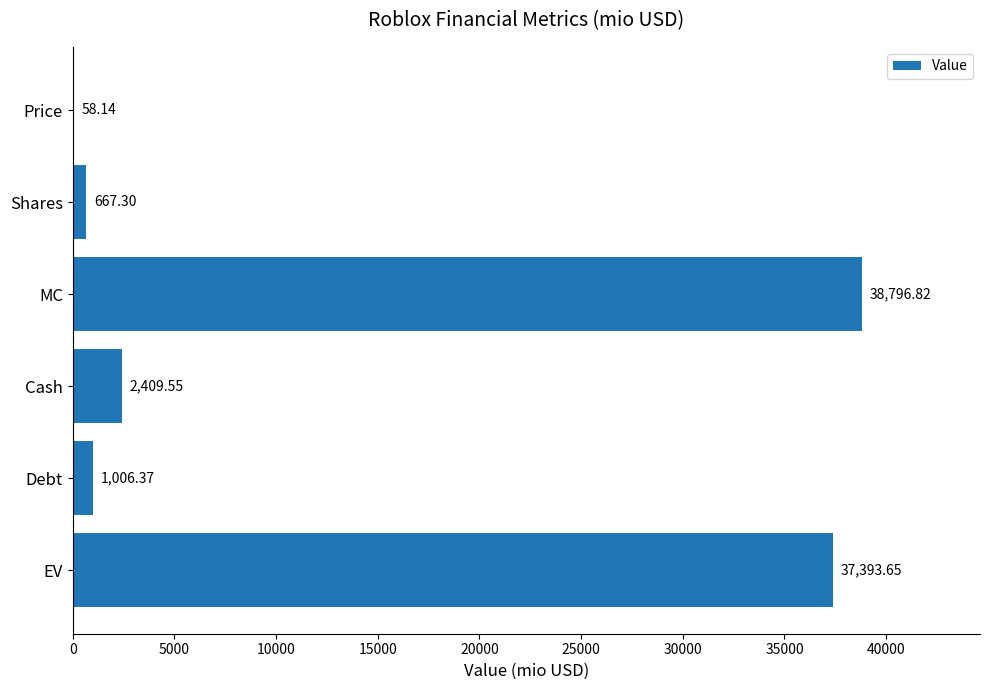

What is the sum of all values?

80331.8